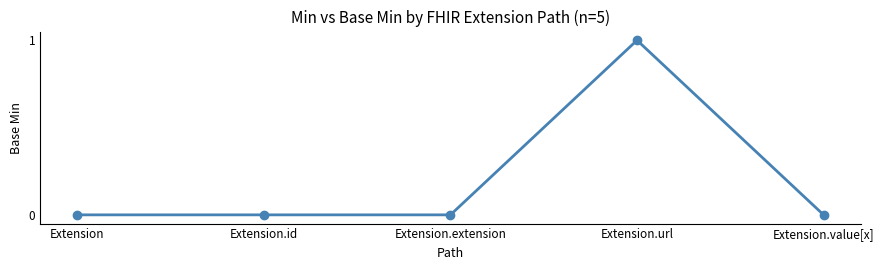

What is the label of the 2nd point from the left?

Extension.id